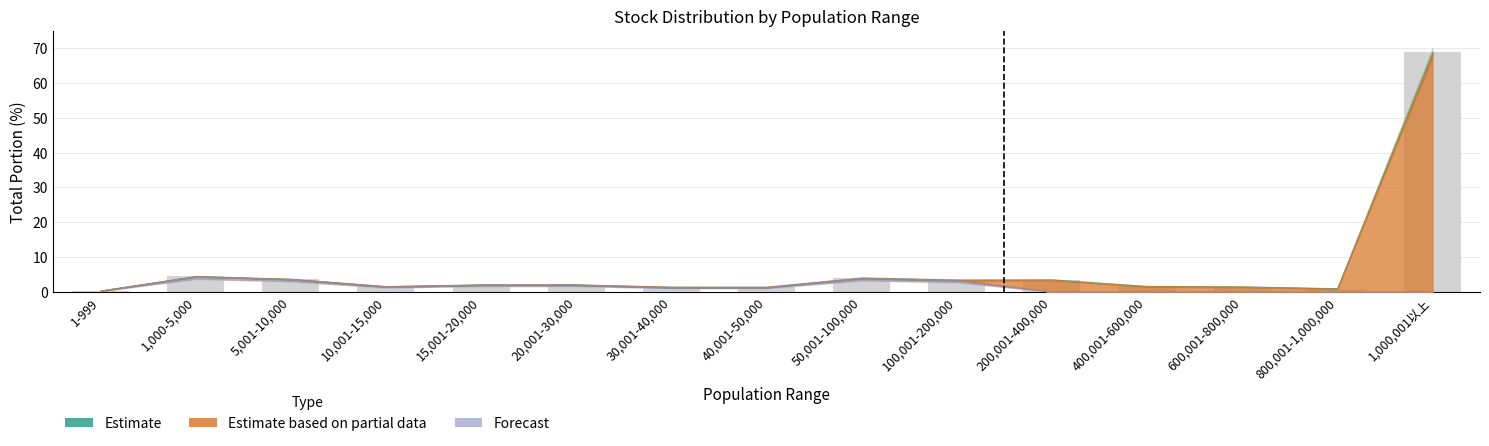

What is the maximum value shown in the chart?

68.8